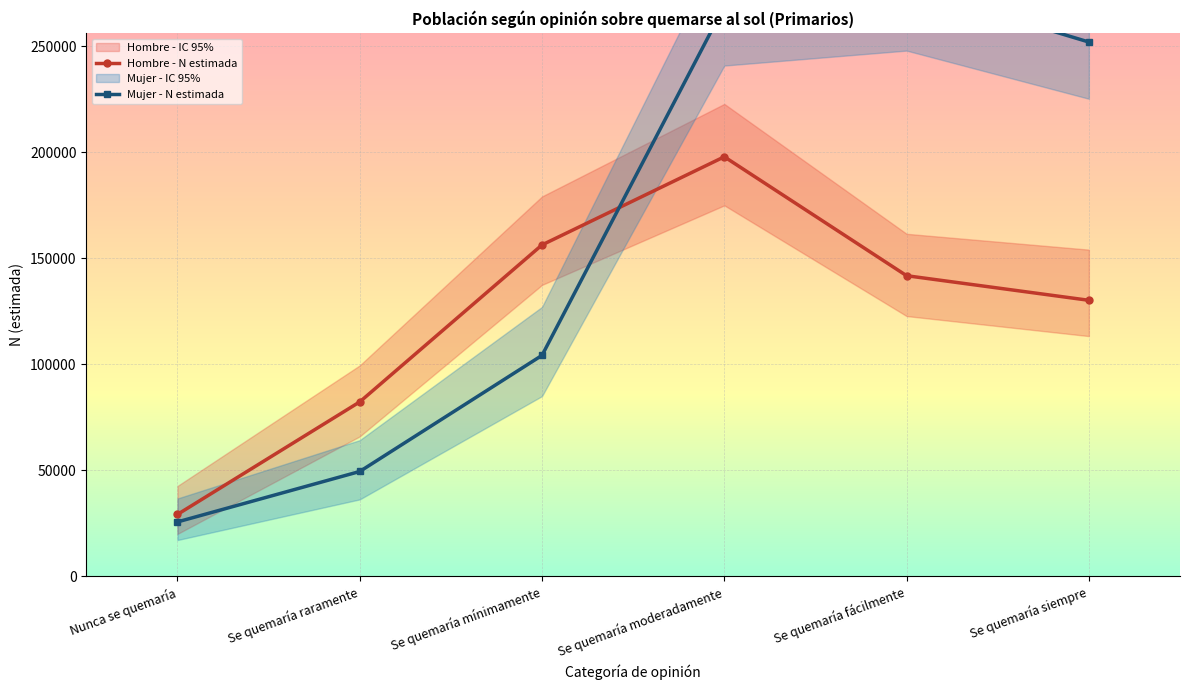

After their last crossing, which series has the higher values: Mujer - N estimada or Hombre - N estimada?

Mujer - N estimada